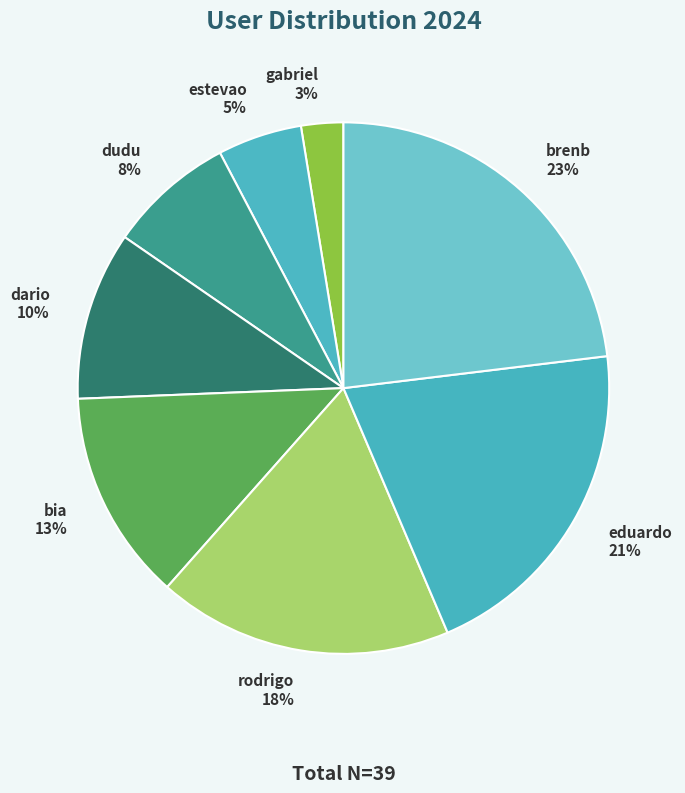

To the nearest percent, what is the average slice percentage?

12%